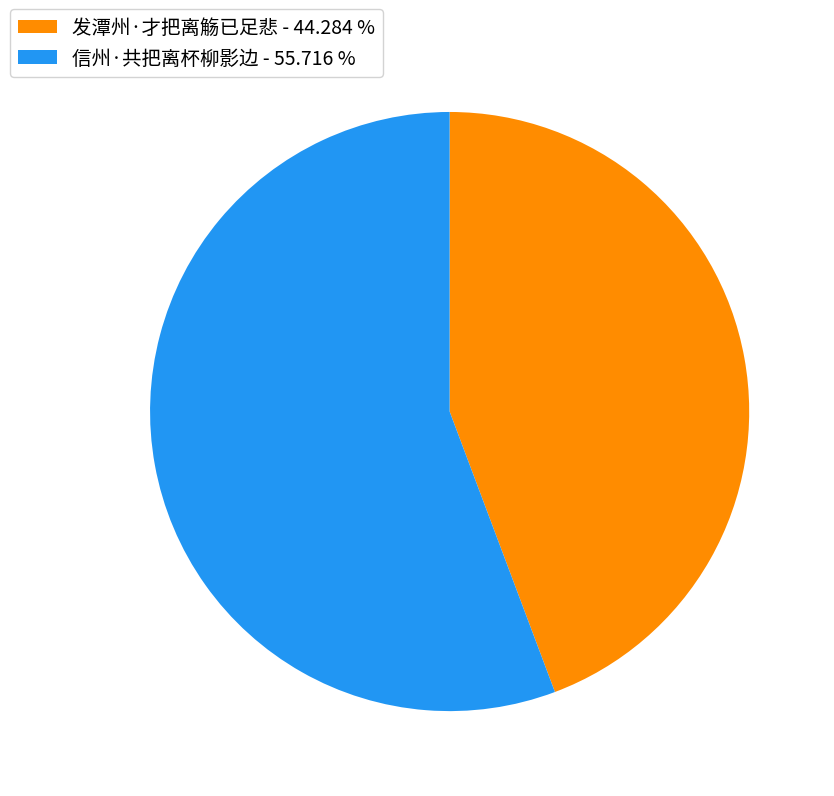

What is the largest slice in the pie chart?

信州·共把离杯柳影边